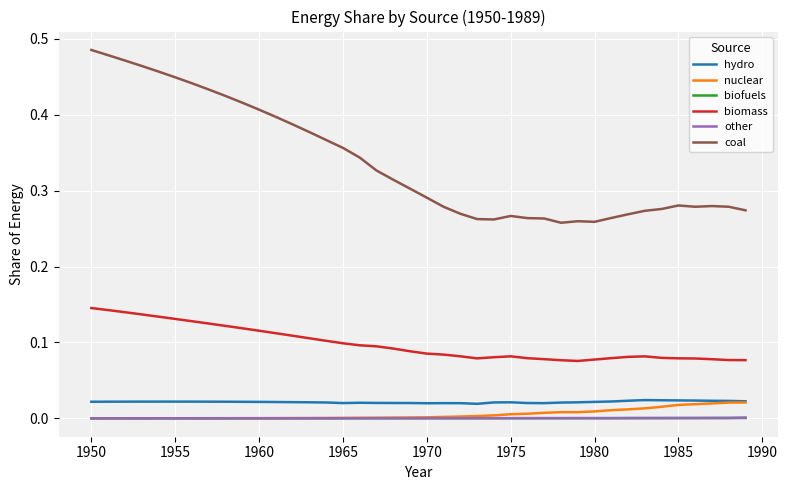

Which series has the largest range (max minus min)?

coal